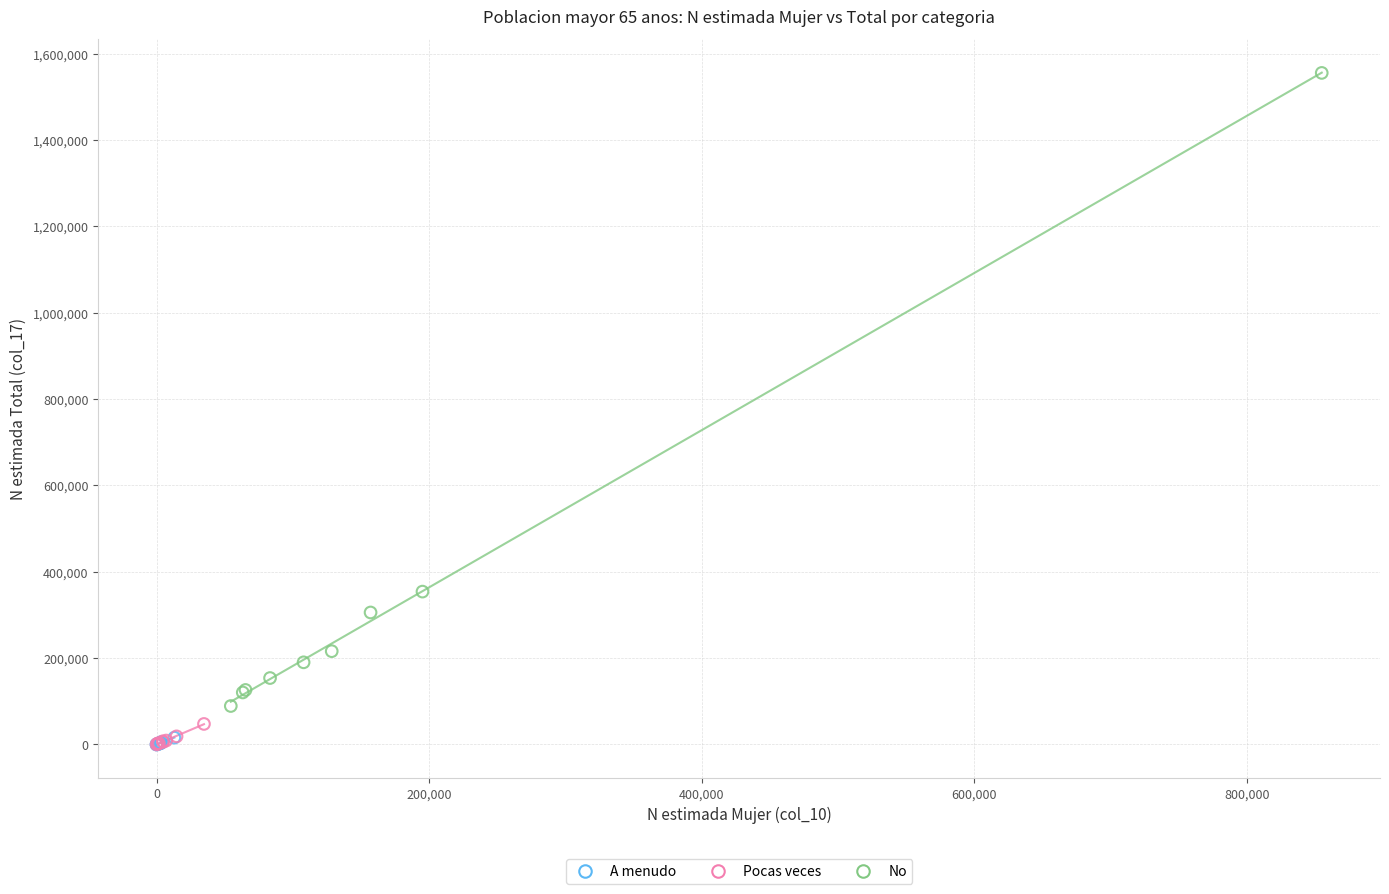

Which series has the largest Y range (max minus min)?

No